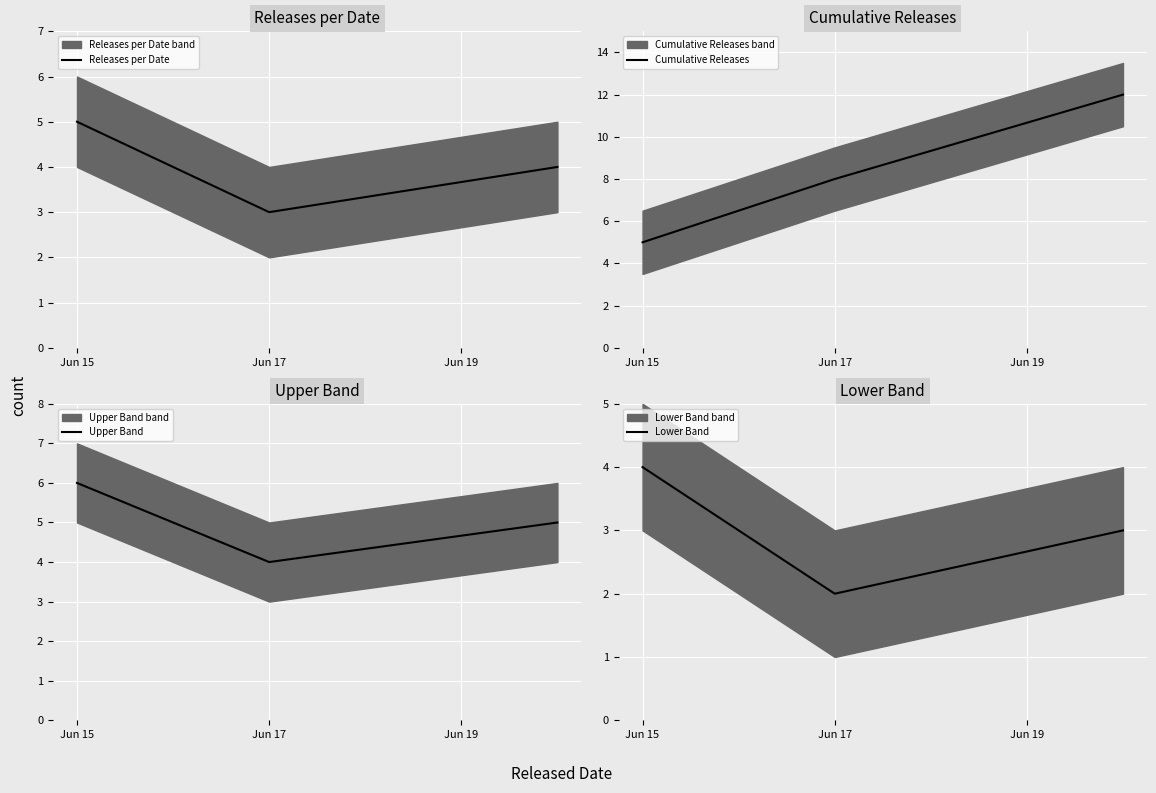

What is the minimum value for Releases per Date?

3